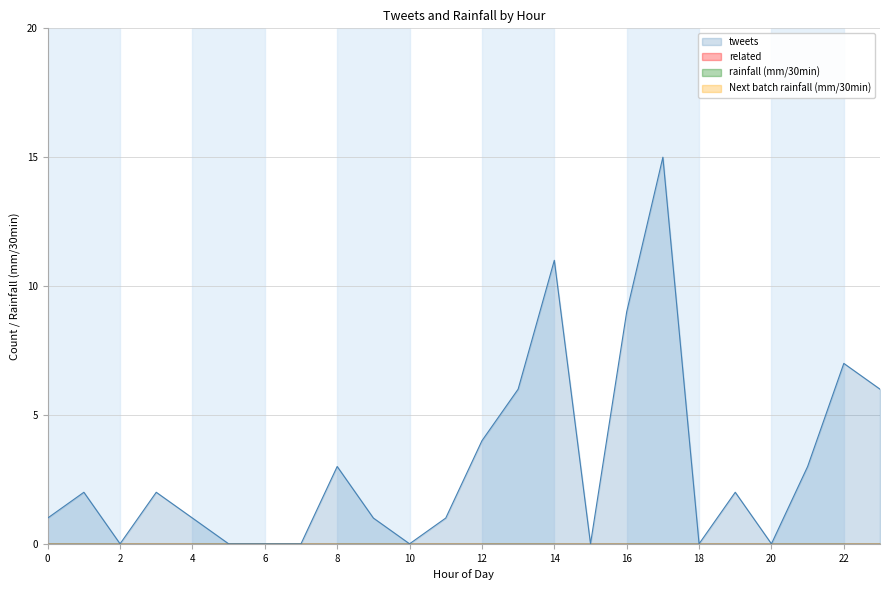

Which series has the widest spread of values?

tweets